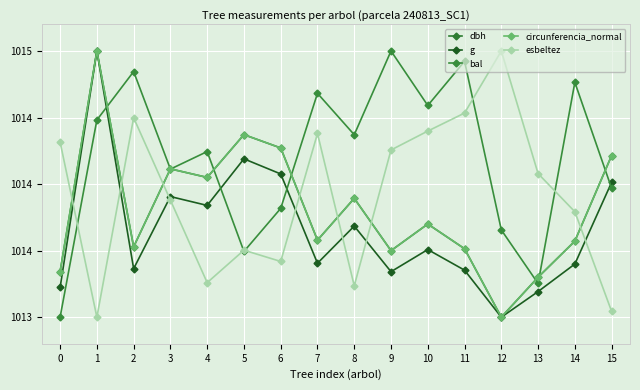

Is this an area chart (filled region under the line)?

No